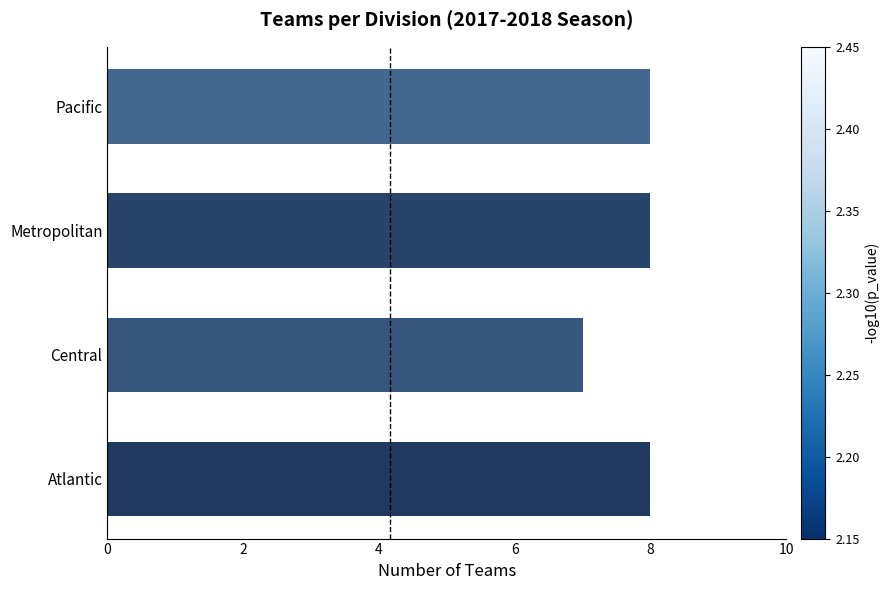

Reading bottom to top, what are all the values shown in this chart?

Atlantic=8	Central=7	Metropolitan=8	Pacific=8